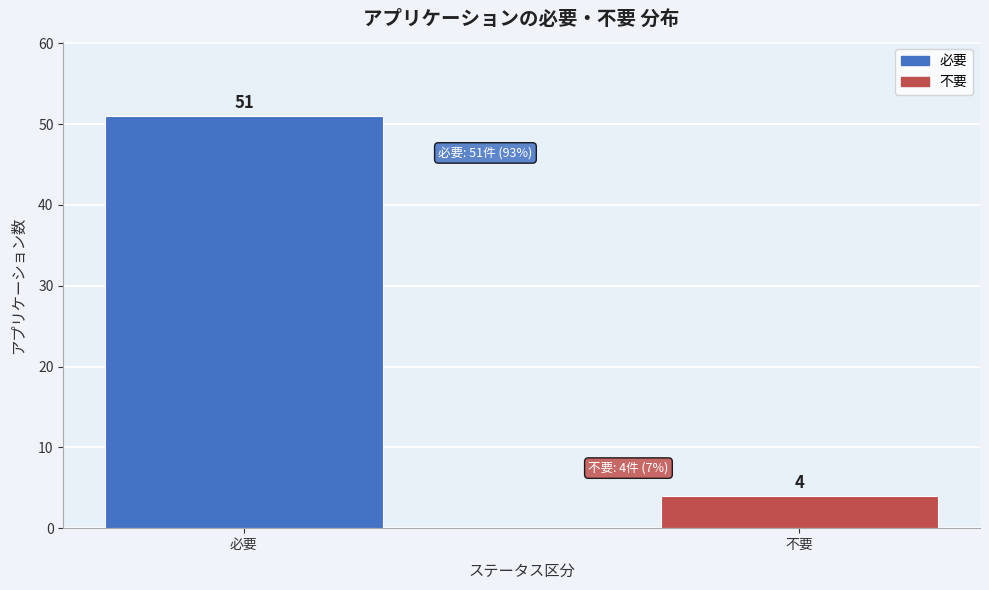

Reading left to right, extract all data points from this chart.

51	4